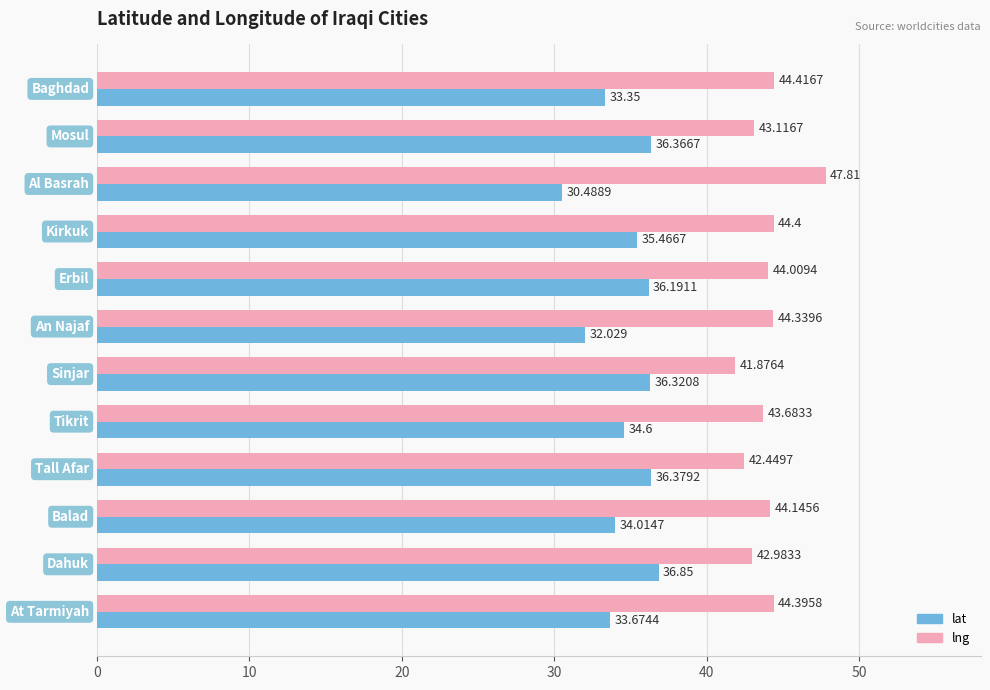

Rank the series by their maximum value, from lowest to highest.

lat, lng